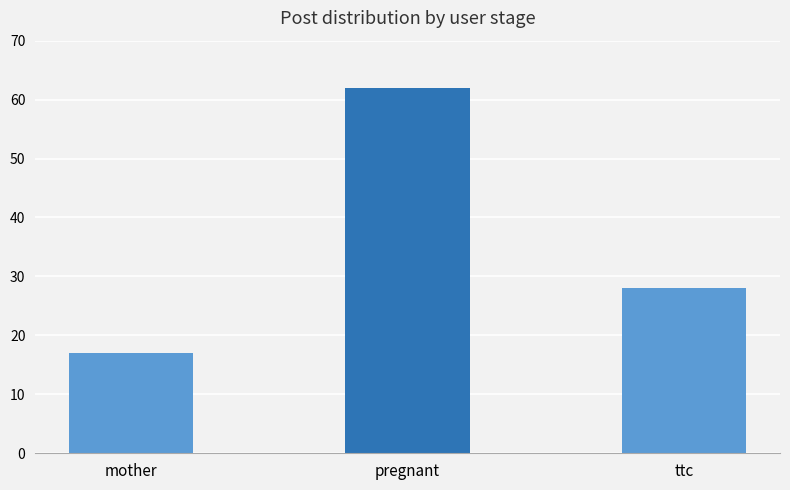

Approximately how many times larger is the value at mother compared to ttc?

0.6